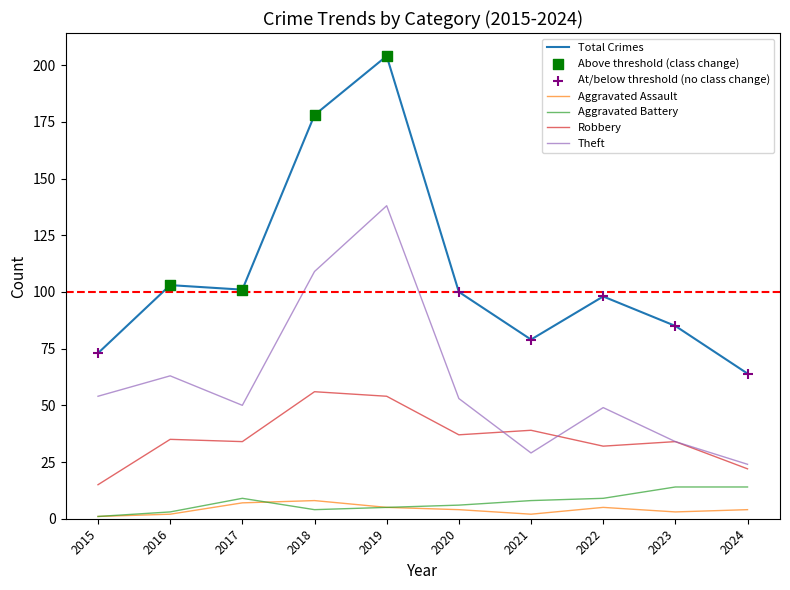

Between 2015 and 2017, which series saw the biggest shift?

Total Crimes